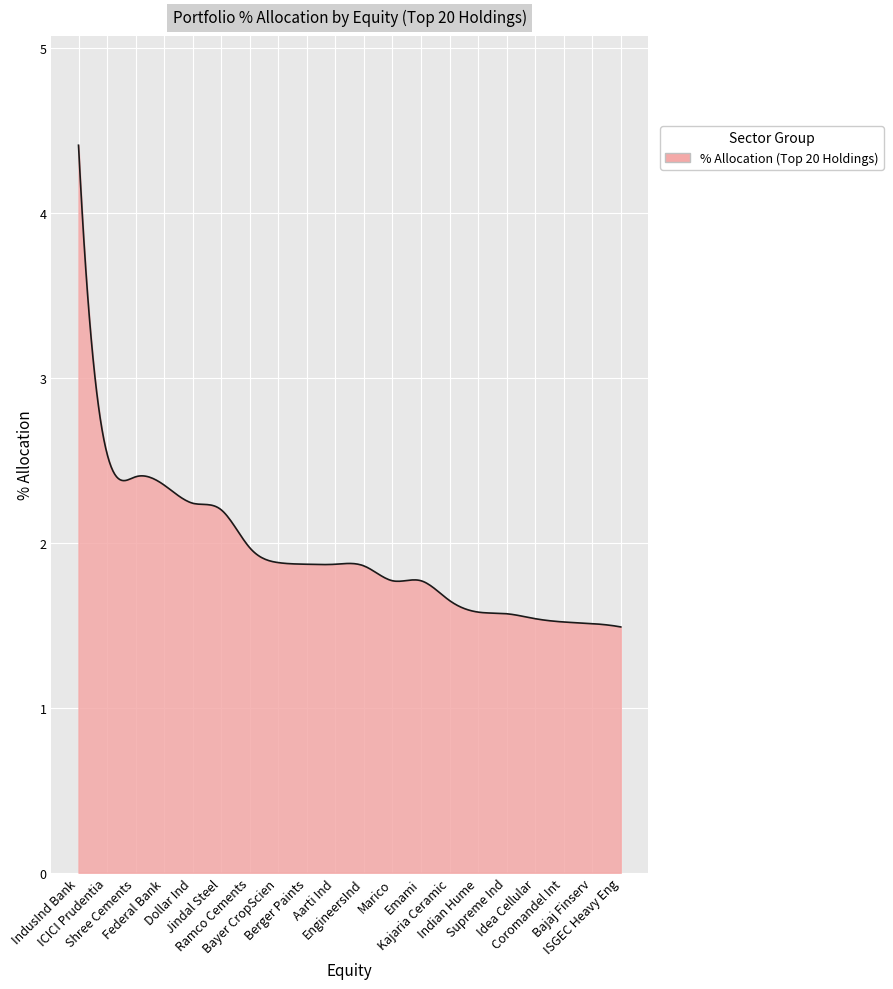

What is the minimum value shown in the chart?

1.5